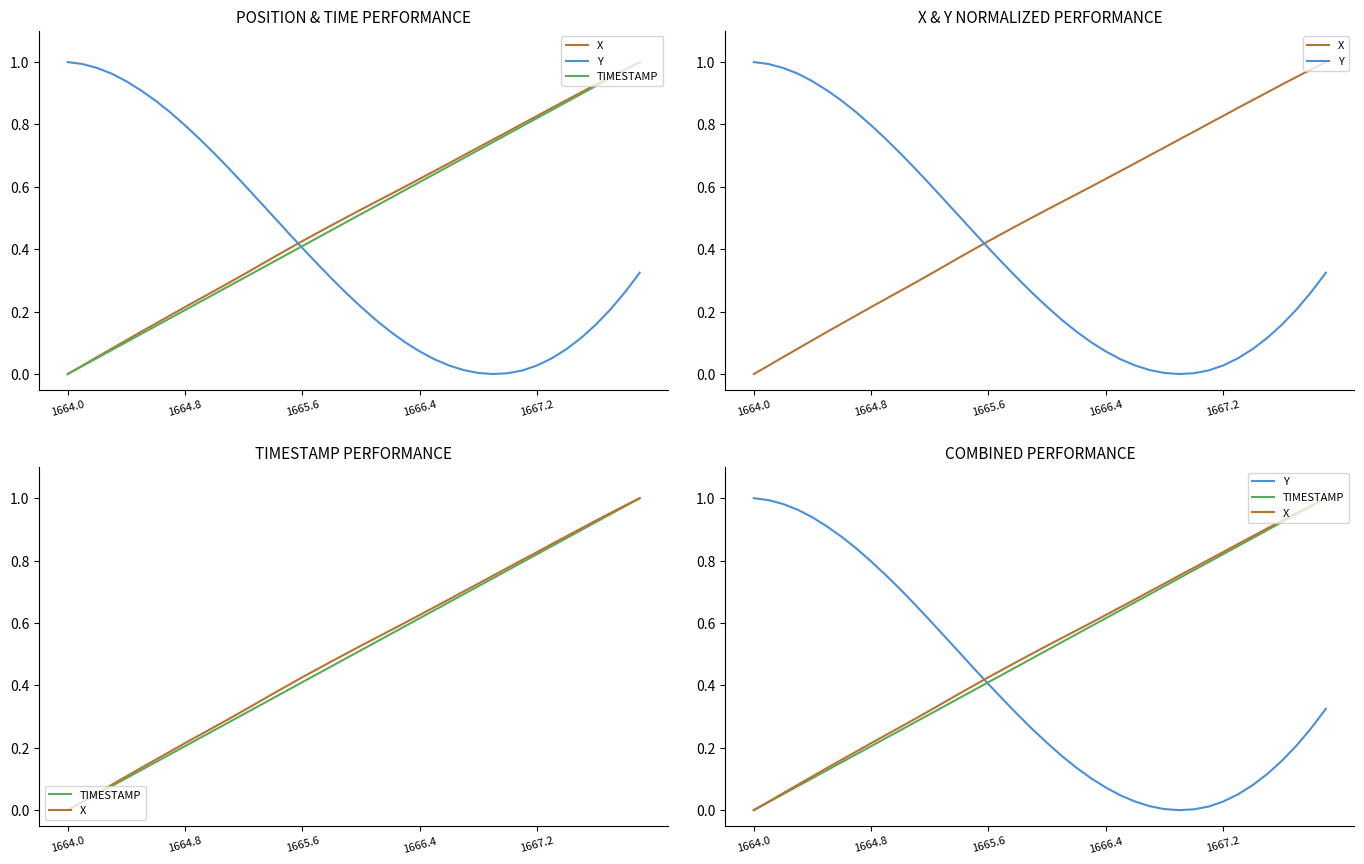

What are all the series names shown in the legend?

X, Y, TIMESTAMP